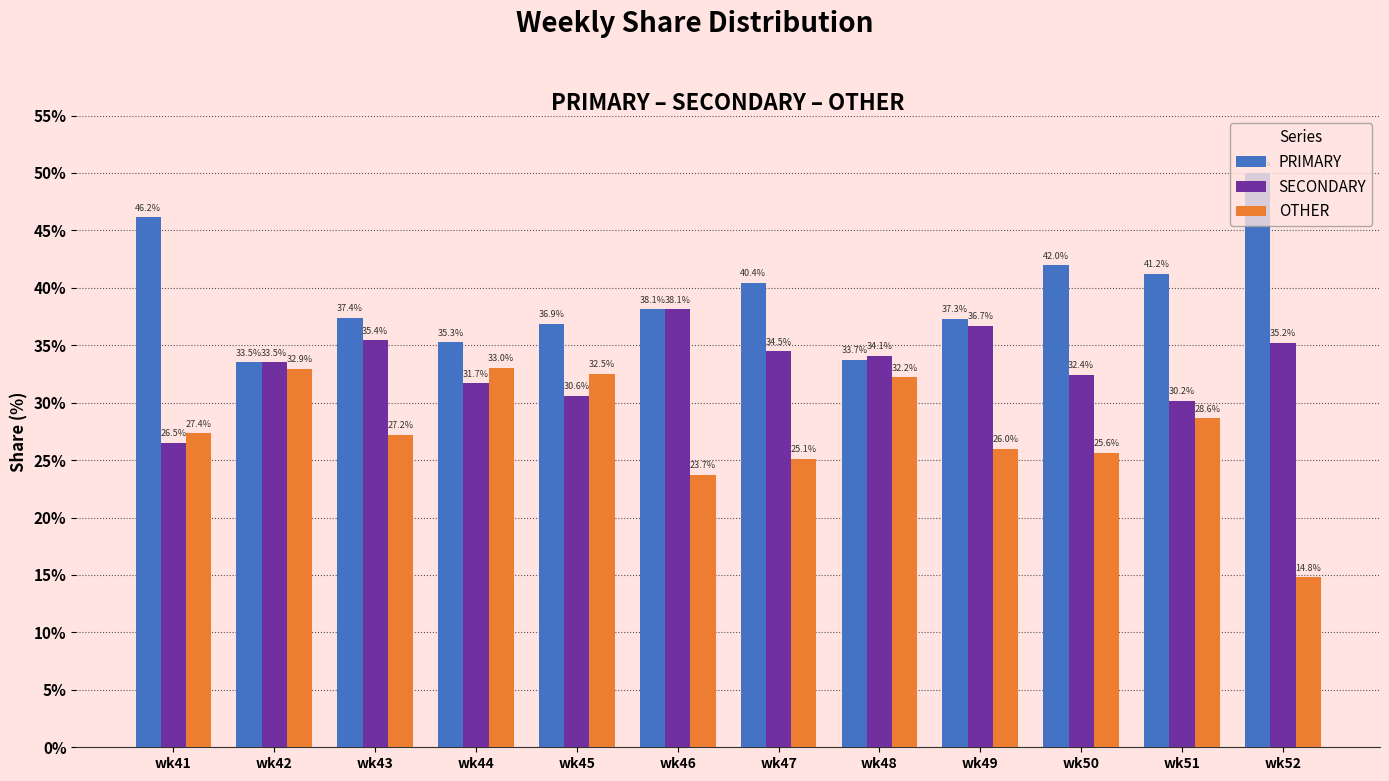

List the series in order of their overall mean, lowest first.

OTHER, SECONDARY, PRIMARY